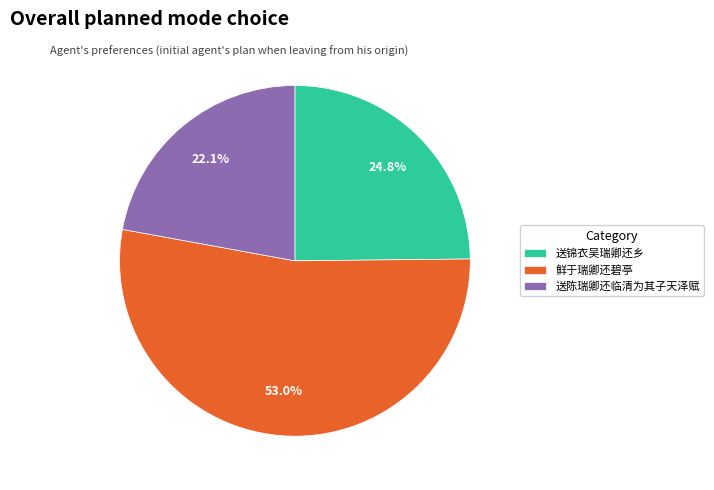

How many segments does this pie chart have?

3